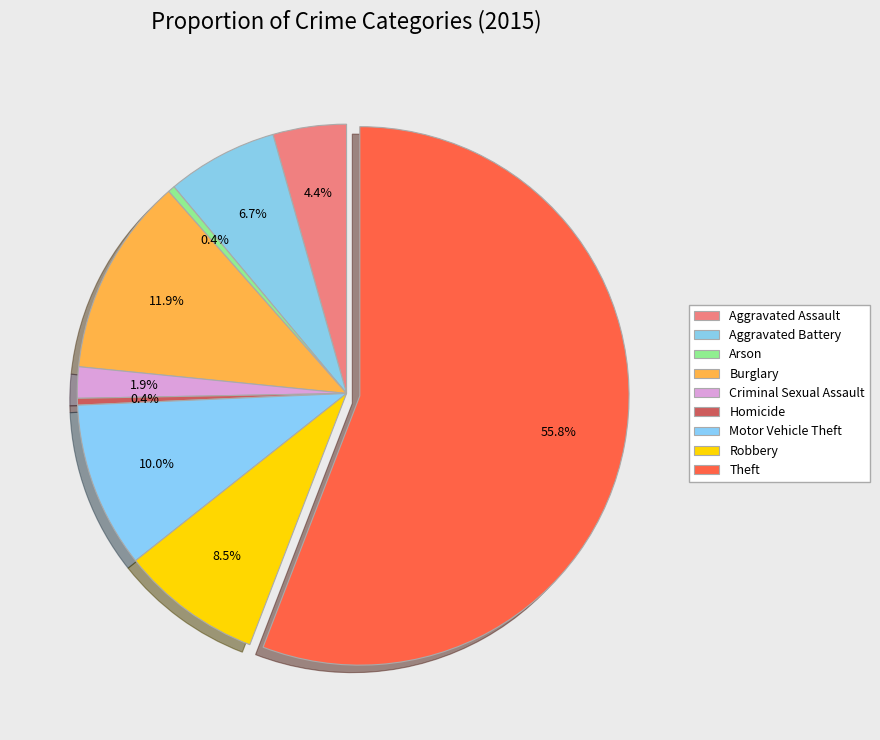

To the nearest percent, what percentage of the pie is Robbery?

8%